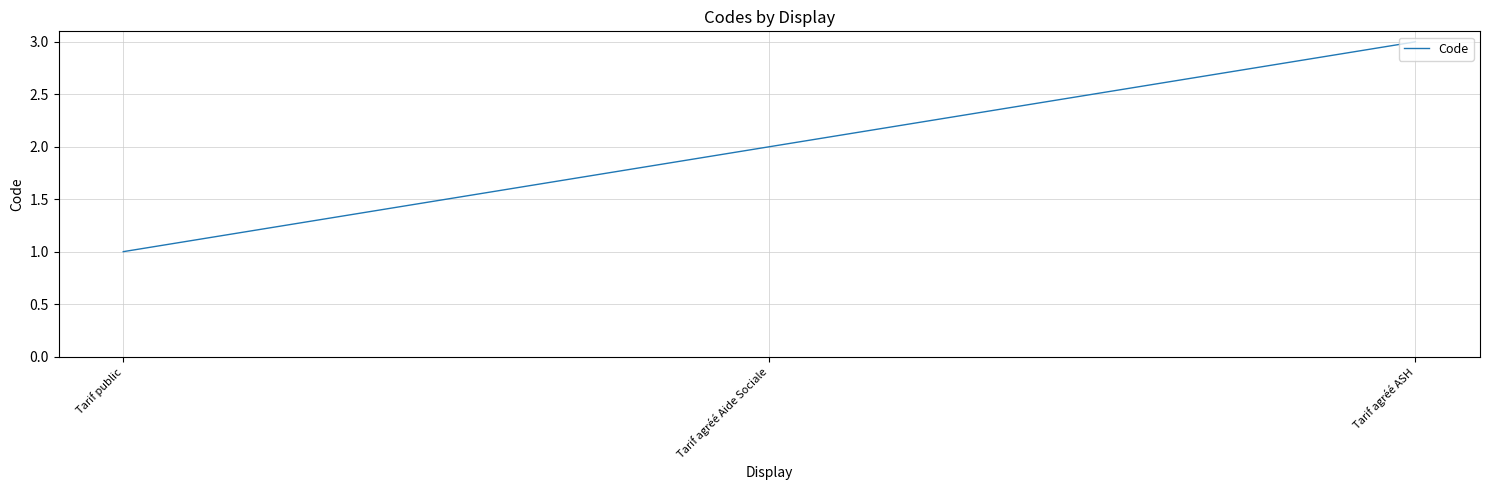

What is the sum of all values?

6